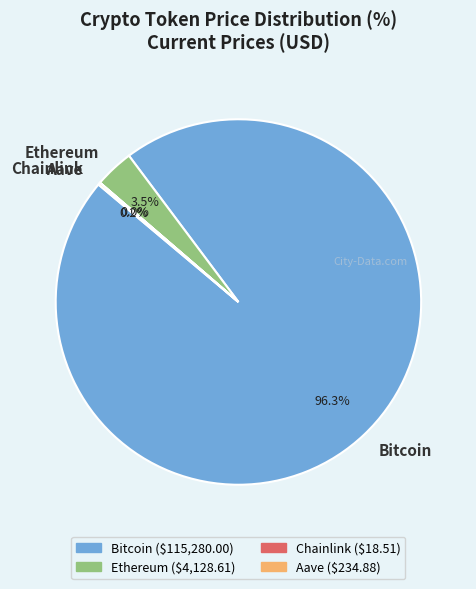

What portion of the pie excludes Bitcoin?

3.7%